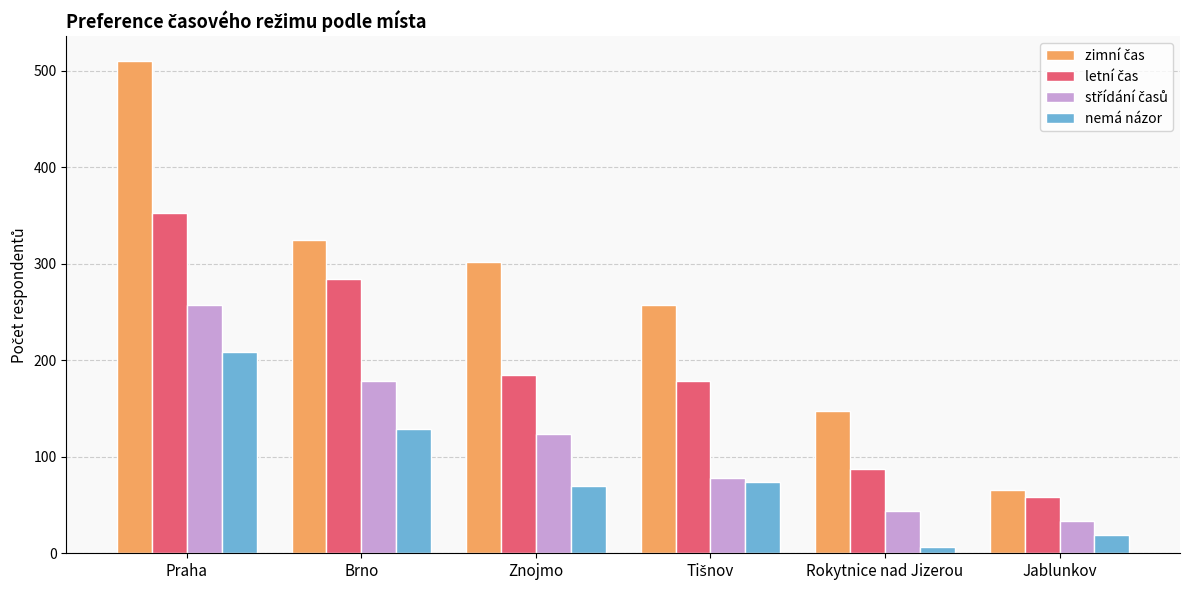

At which category is the sum across all series the highest?

Praha